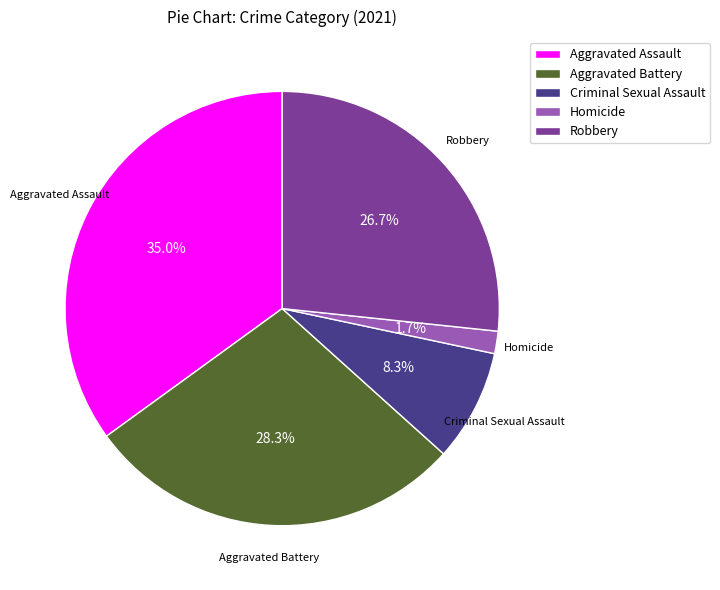

Is the sum of Aggravated Assault and Homicide greater than half?

No